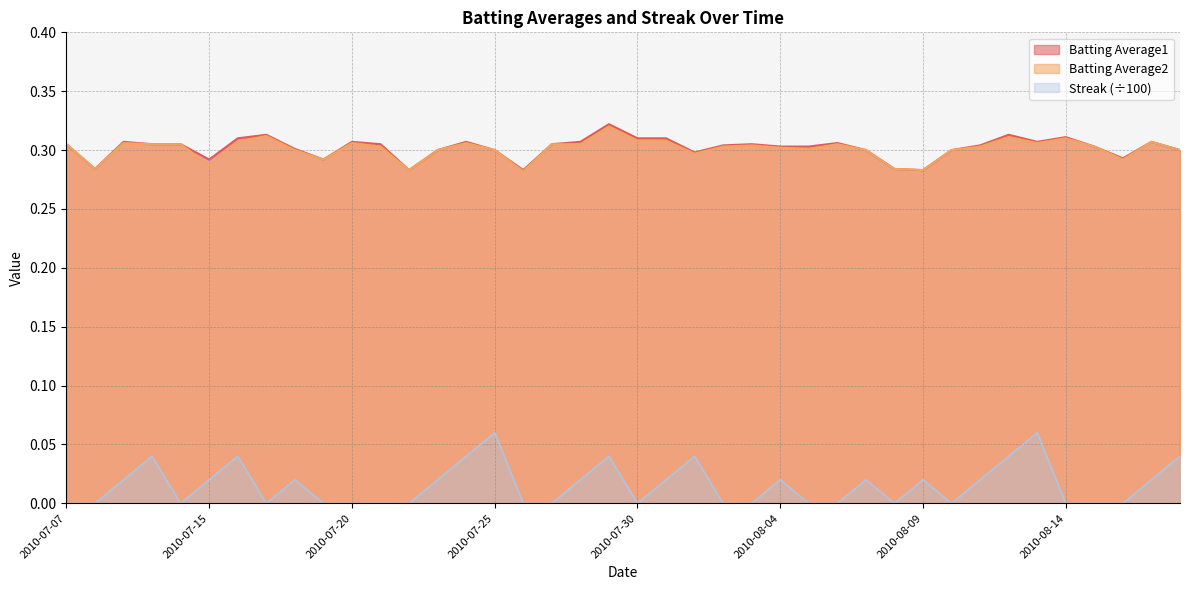

Where is Batting Average1 nearest to the value 0?

2010-07-22